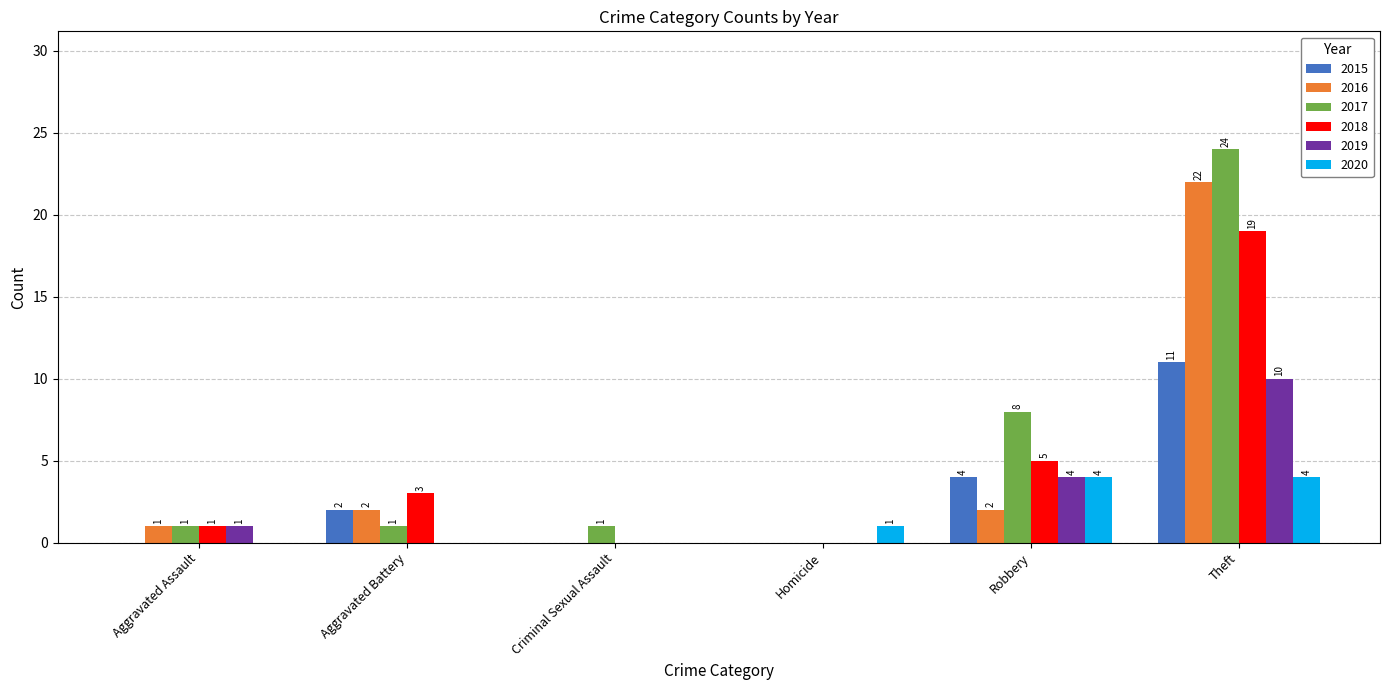

Which series changed the most between Aggravated Battery and Theft?

2017